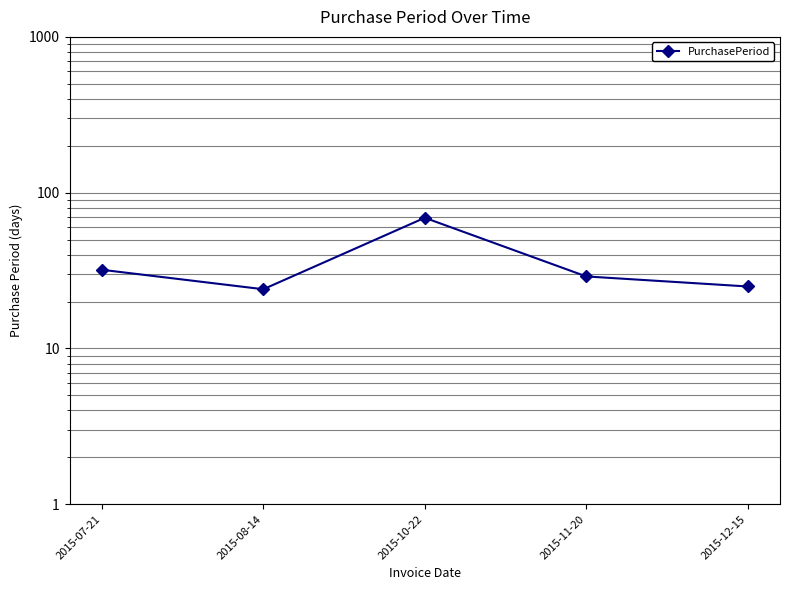

Reading left to right, list all the values displayed in this chart.

2015-07-21=32	2015-08-14=24	2015-10-22=69	2015-11-20=29	2015-12-15=25